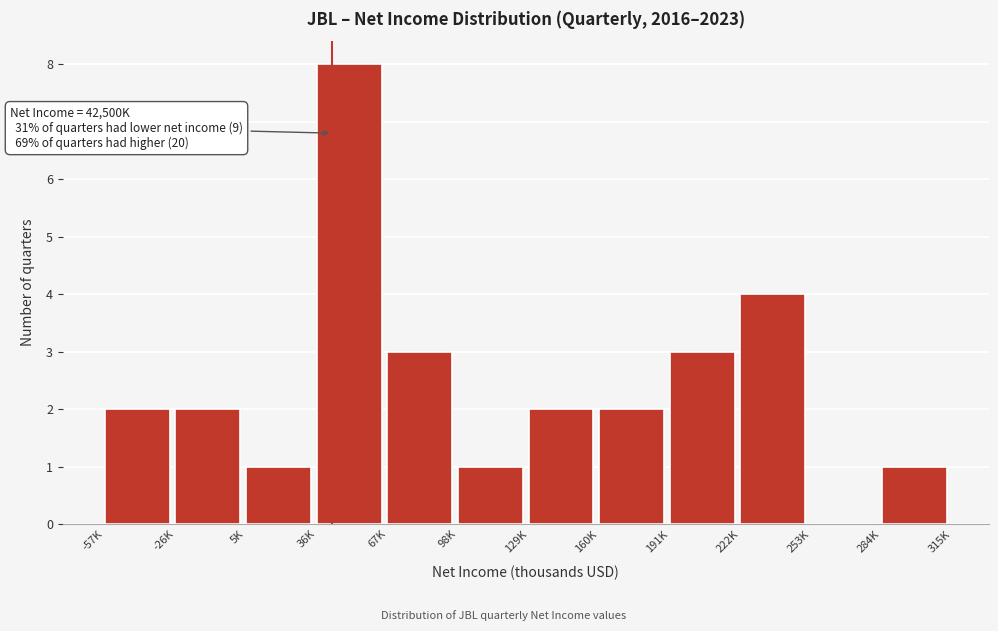

Reading right to left, what are all the values shown in this chart?

284K=1	253K=0	222K=4	191K=3	160K=2	129K=2	98K=1	67K=3	36K=8	5K=1	-26K=2	-57K=2